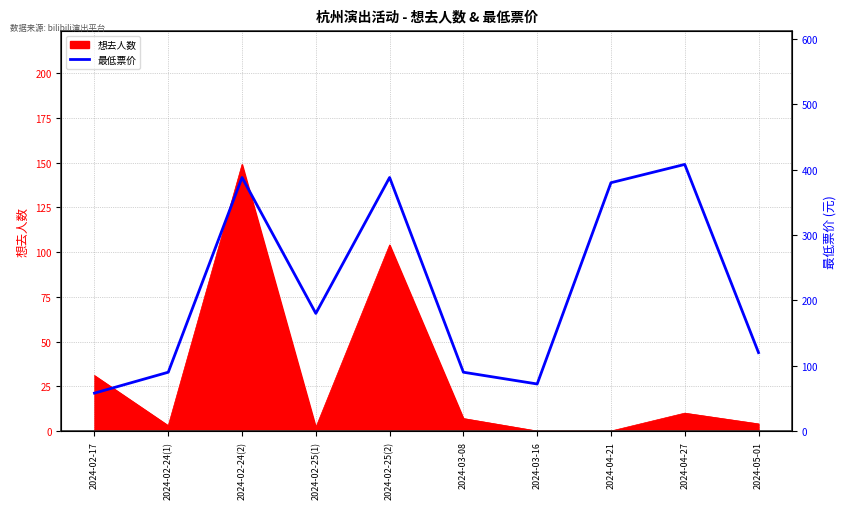

How many lines are shown in the chart?

1